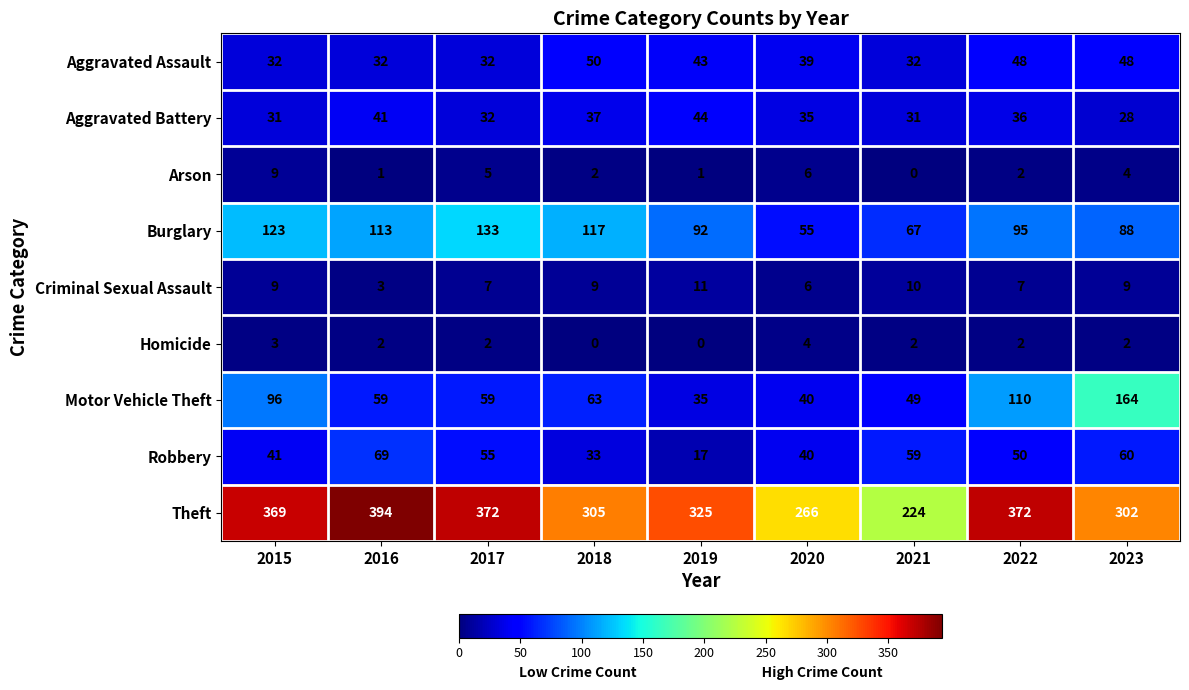

What is the difference between the maximum and minimum values in the Robbery series?

52